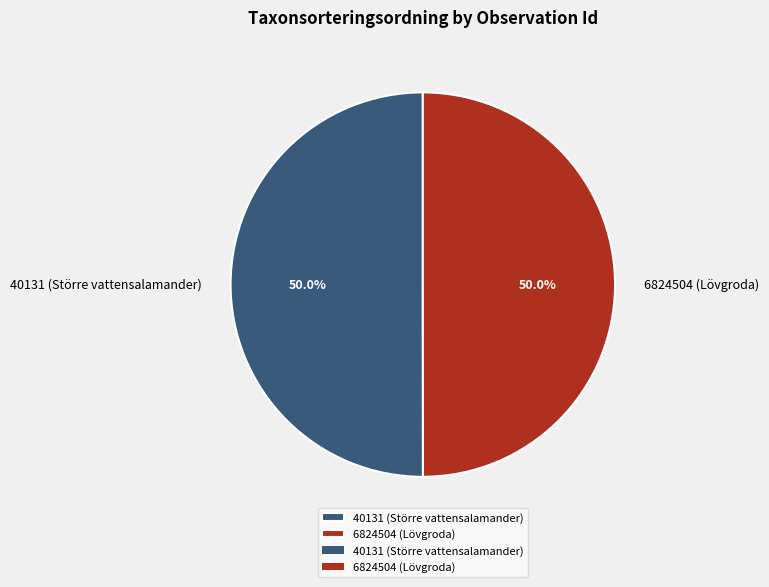

To the nearest percent, what portion does 40131 (Större vattensalamander) represent?

50%